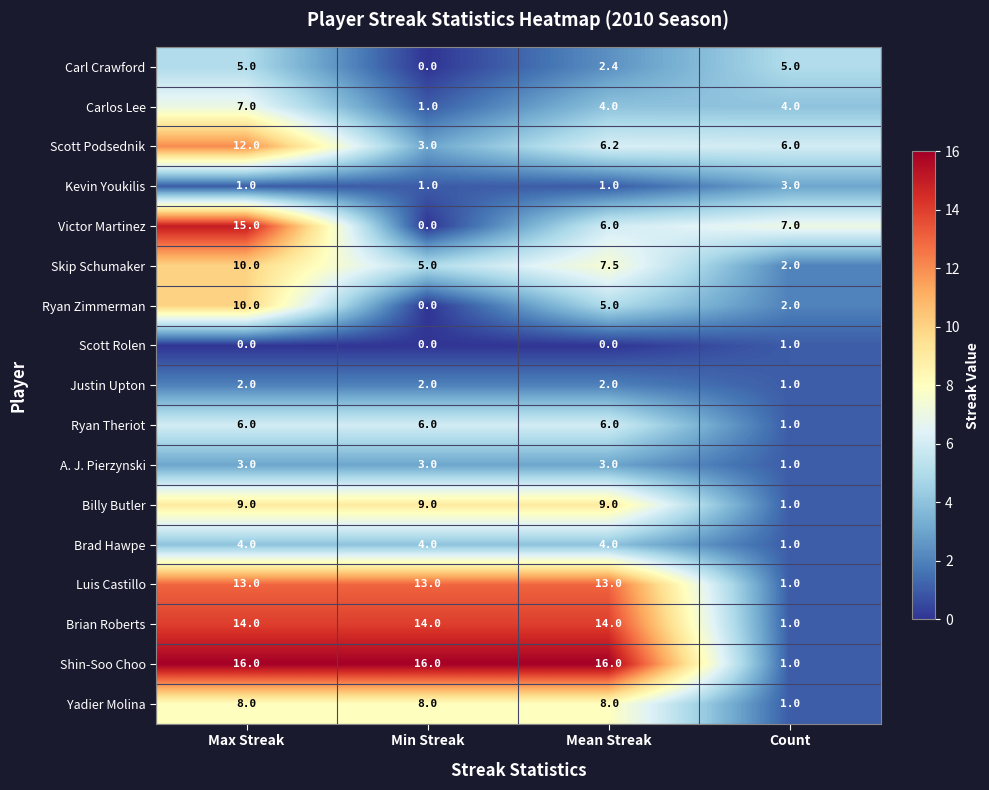

What is the approximate value of Carlos Lee at Mean Streak?

4.0